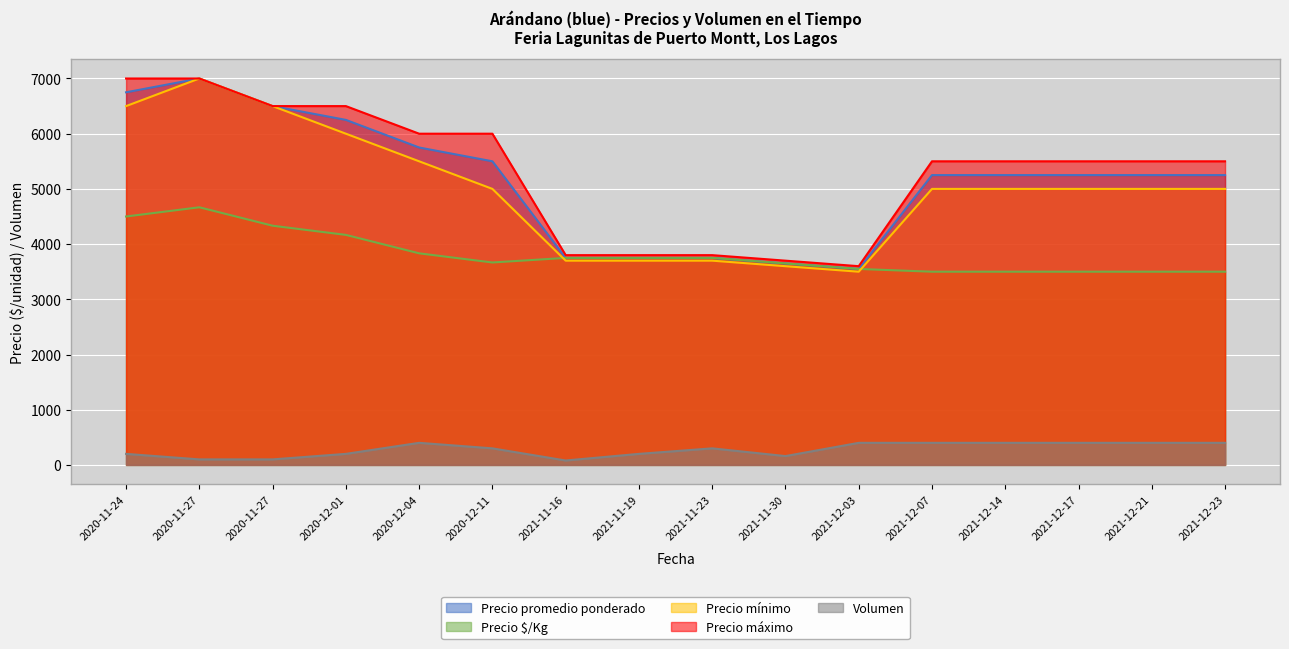

What is the total value across all series at 2020-12-11?

20467